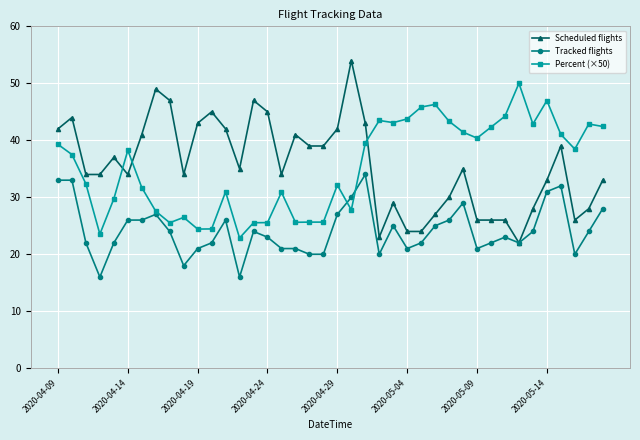

What is the value of the Scheduled flights point at the 40th from the left?

33.0